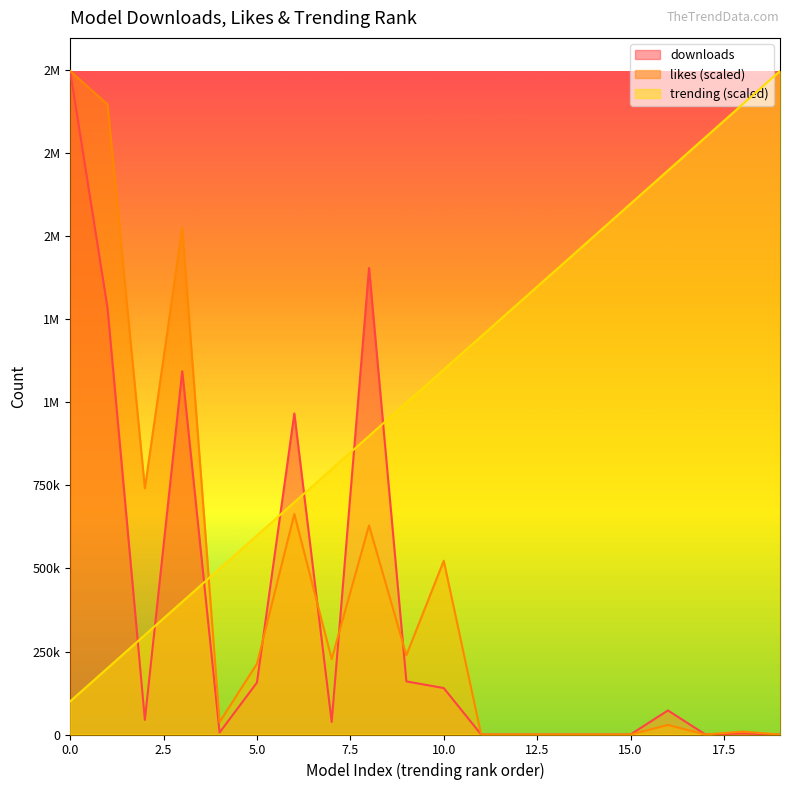

At how many categories does at least one series exceed 1528400?

7